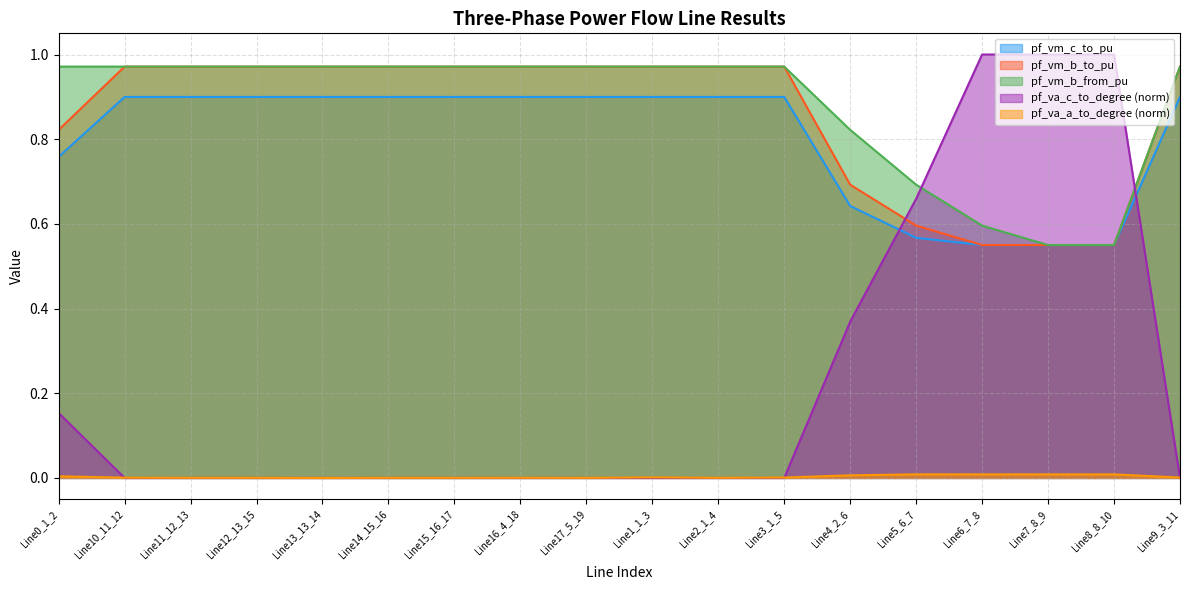

Is it true that pf_vm_b_to_pu equals 0.8 at Line7_8_9?

False